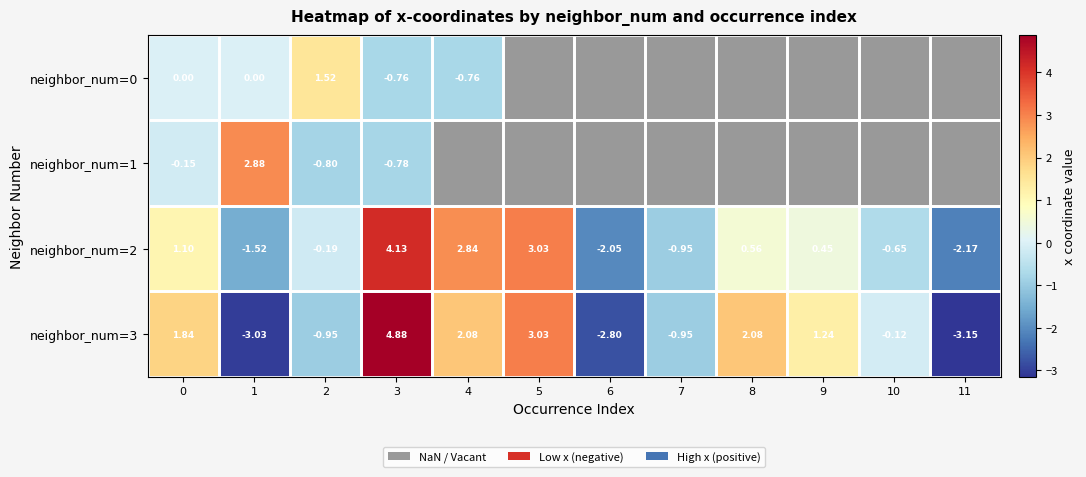

What is the sum of all neighbor_num=3 values?

4.2